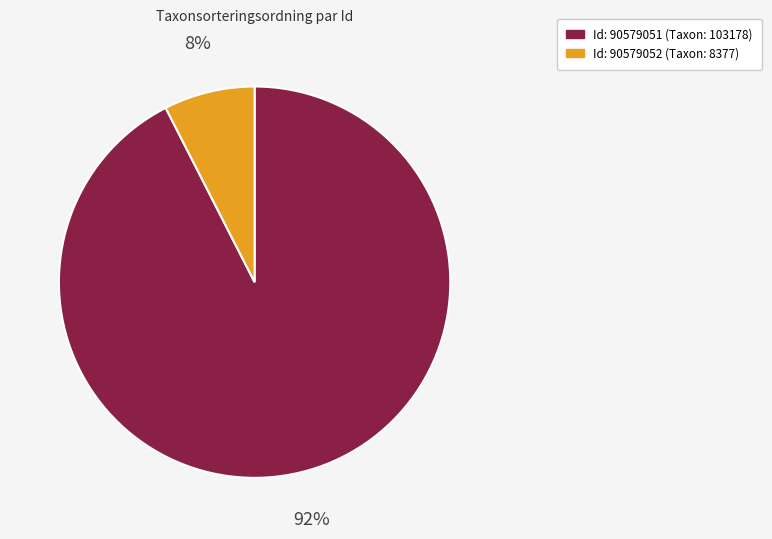

To the nearest percent, what is the average slice percentage?

50%